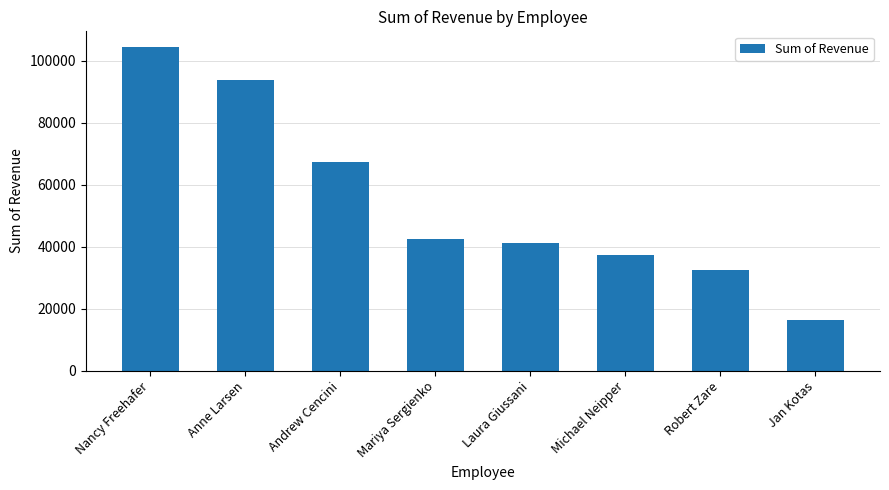

Between Andrew Cencini and Jan Kotas, which is larger?

Andrew Cencini